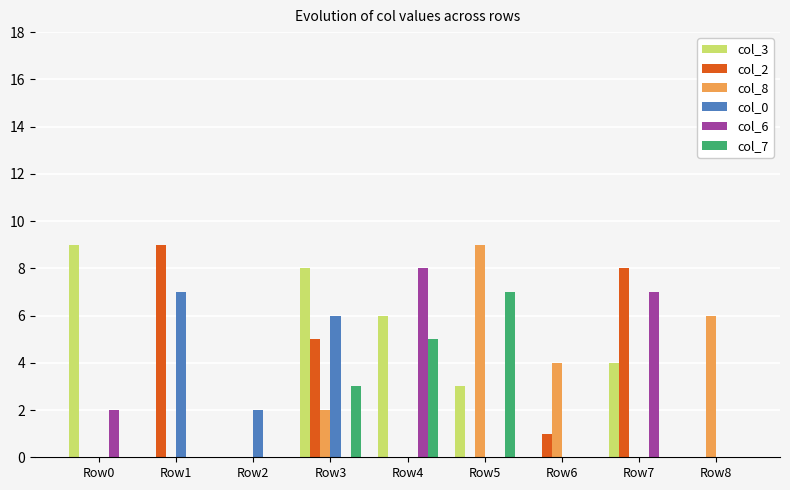

How many groups of bars are there?

9